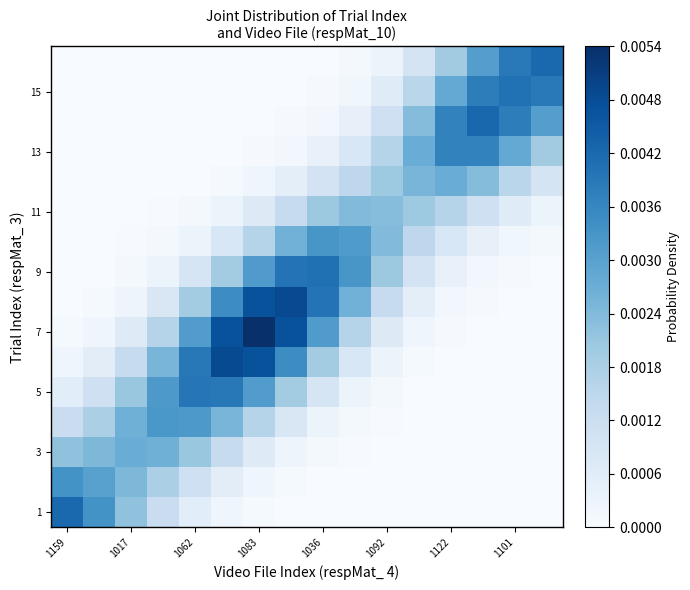

How many distinct data groups are displayed?

16